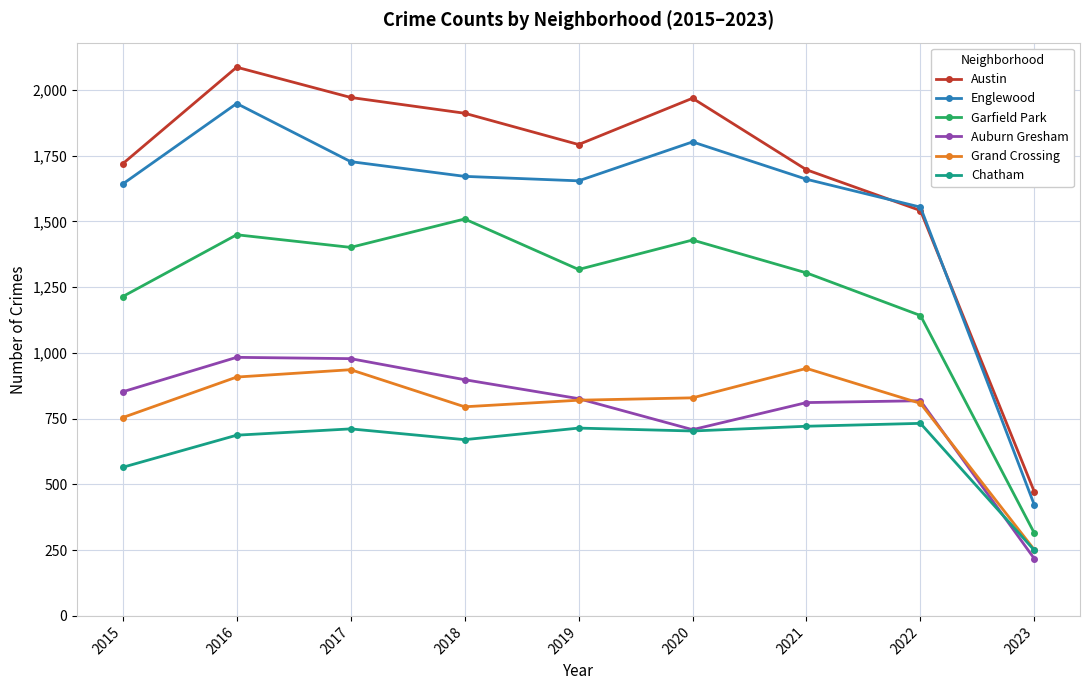

Between 2016 and 2021, which series saw the biggest shift?

Austin